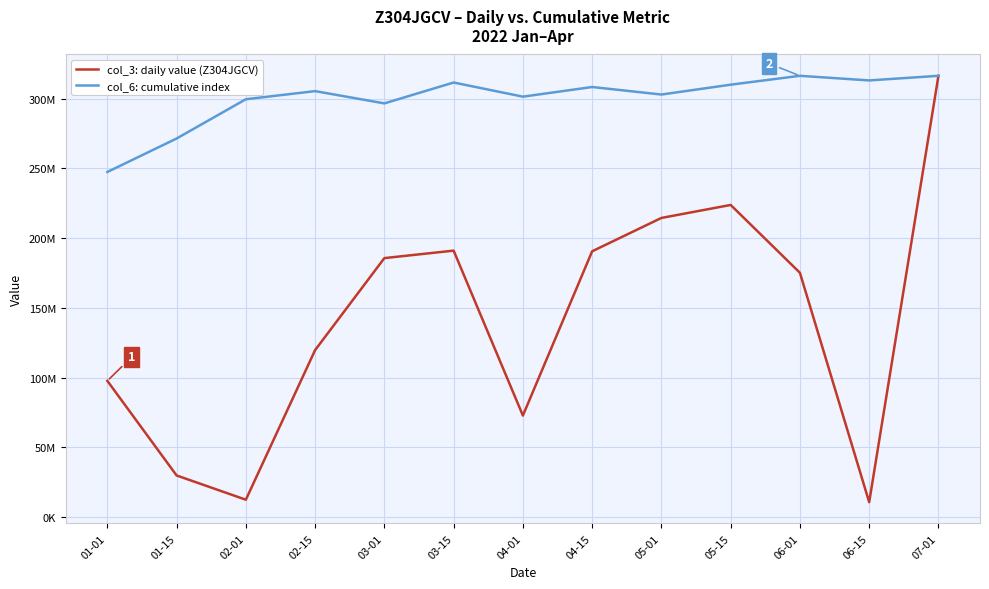

At which category does col_6: cumulative index reach its first local valley?

03-01